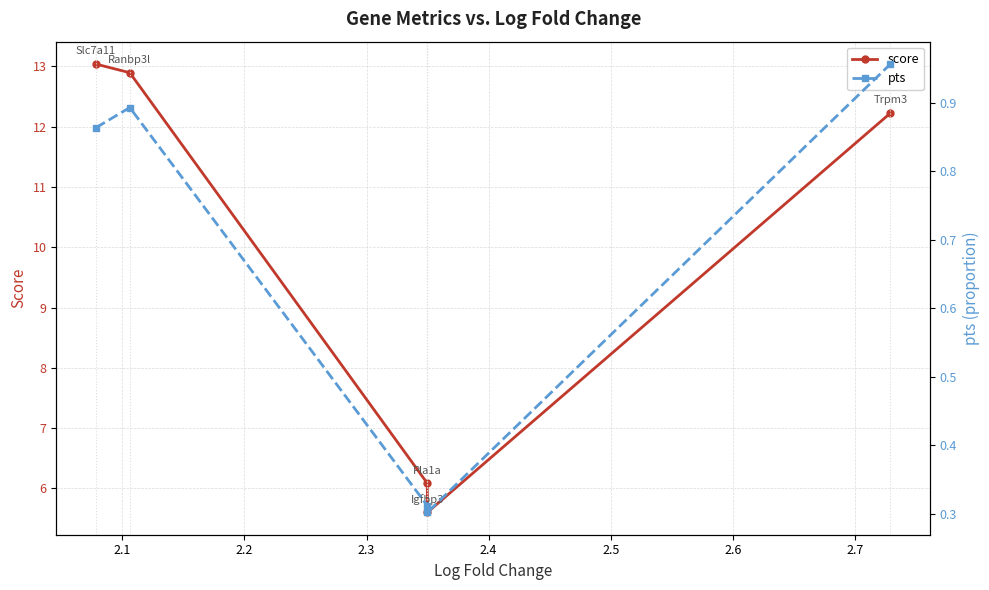

What is the smallest value displayed?

0.3